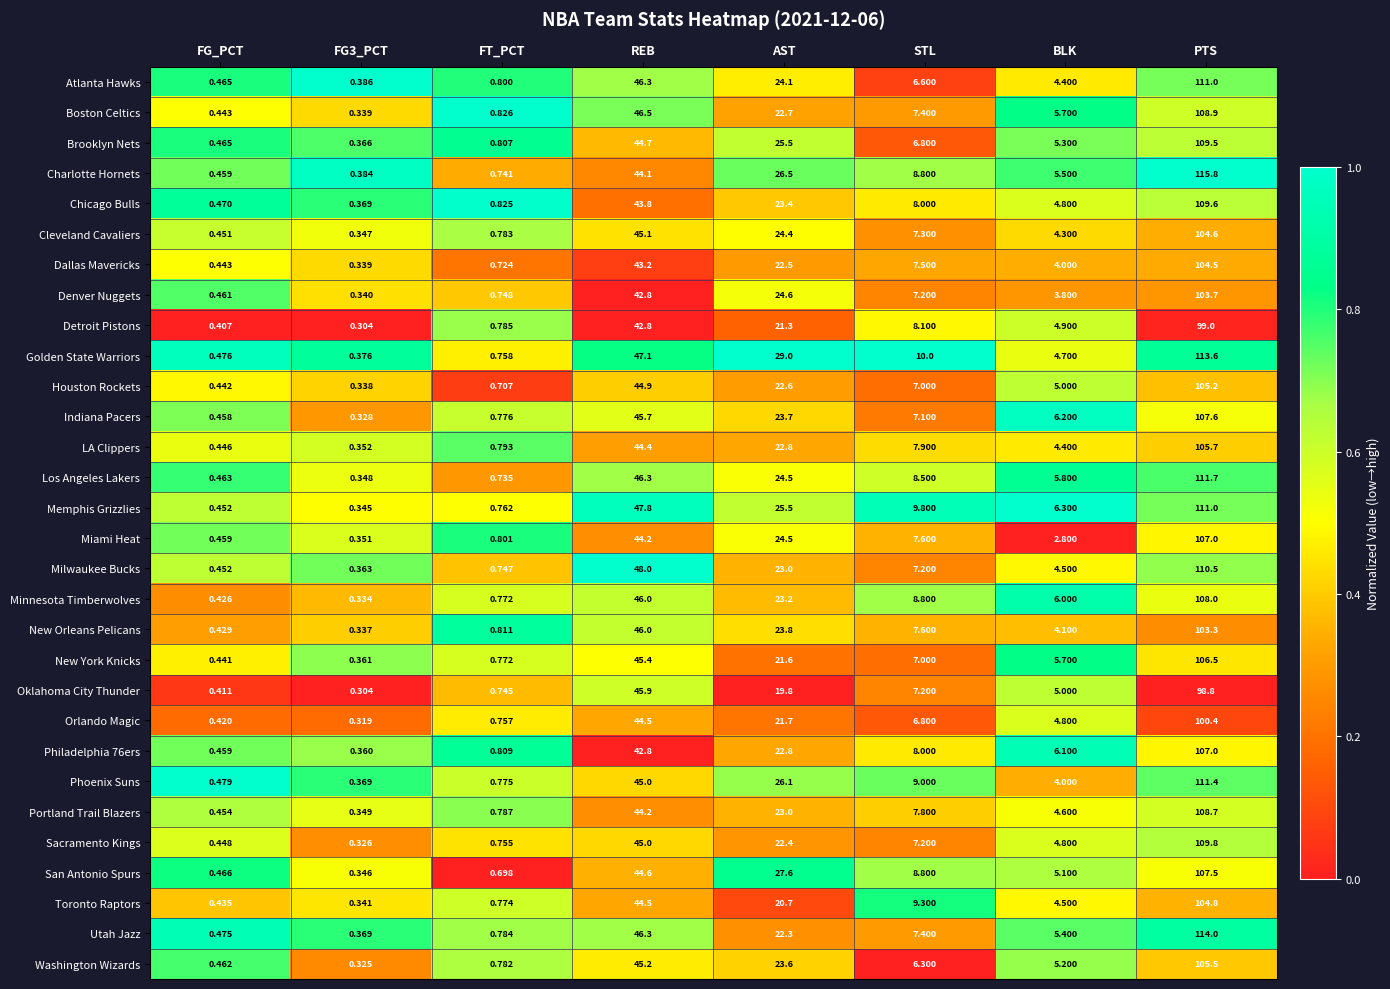

Which category has the highest value in the Charlotte Hornets series?

PTS